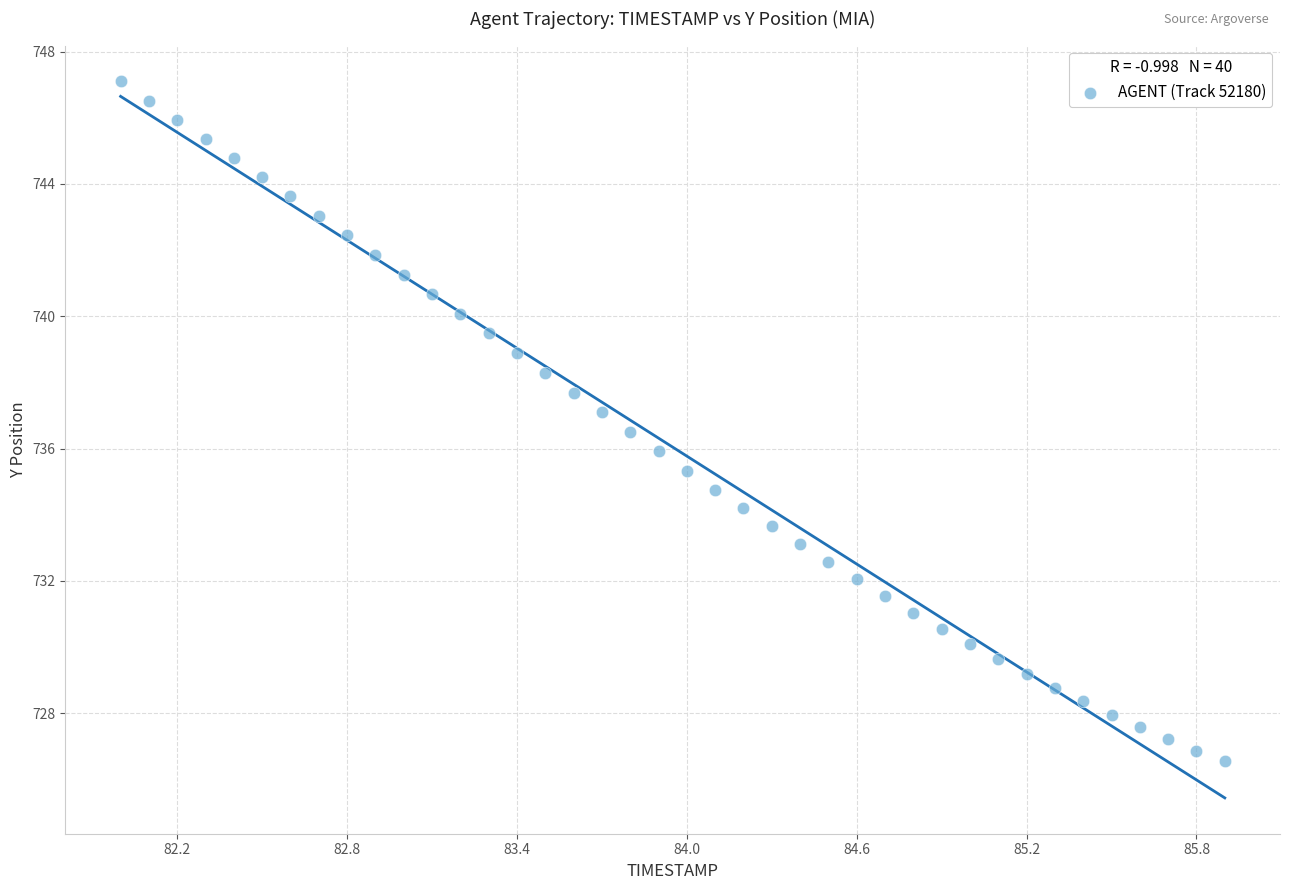

What is the range of Y values (max minus min)?

20.6